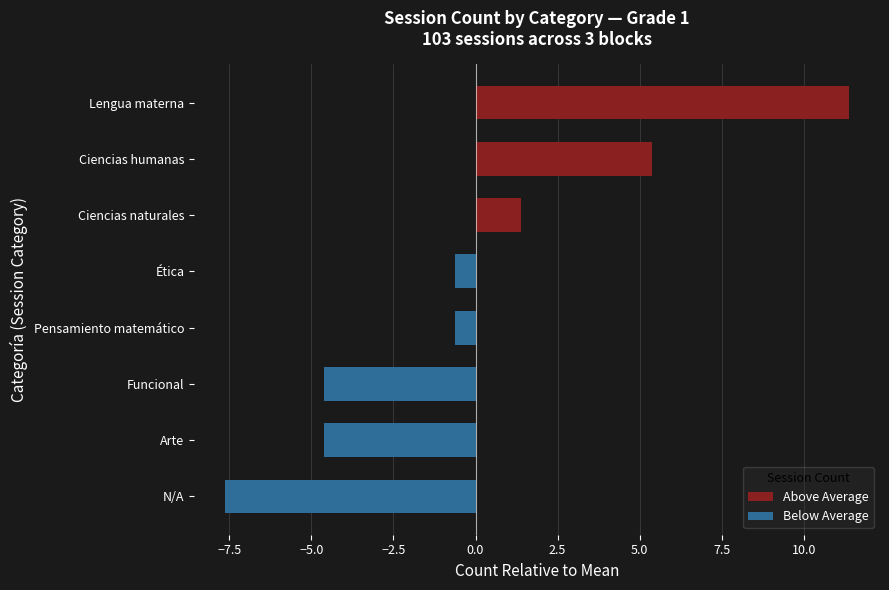

At which category does the chart reach its peak across all series?

Lengua materna